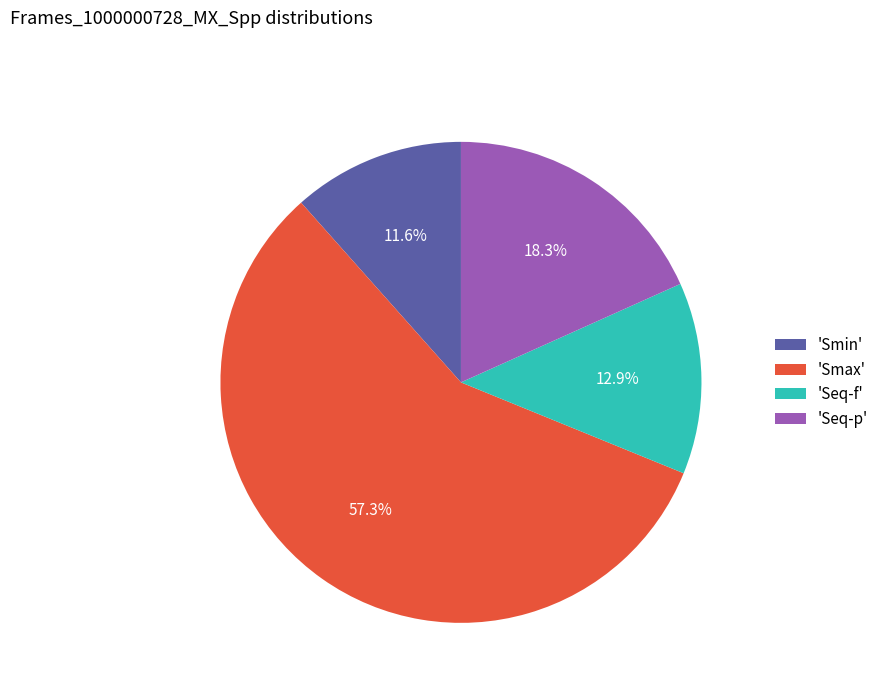

Rank the categories by value from lowest to highest.

'Smin', 'Seq-f', 'Seq-p', 'Smax'